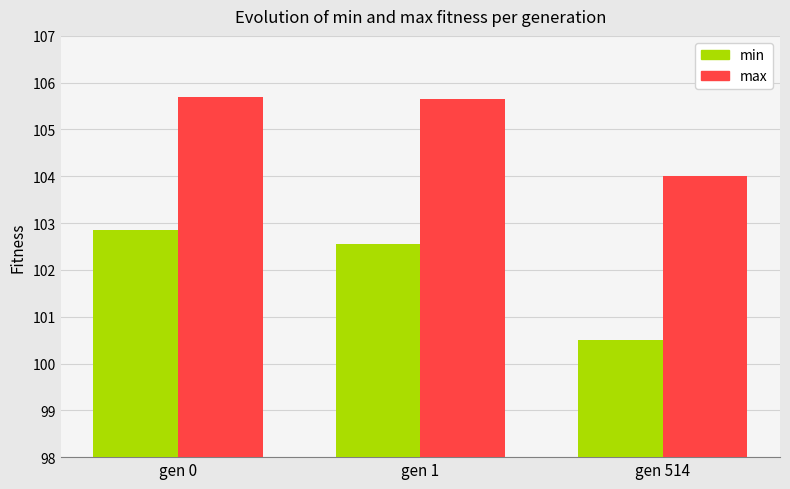

How many groups of bars are there?

3